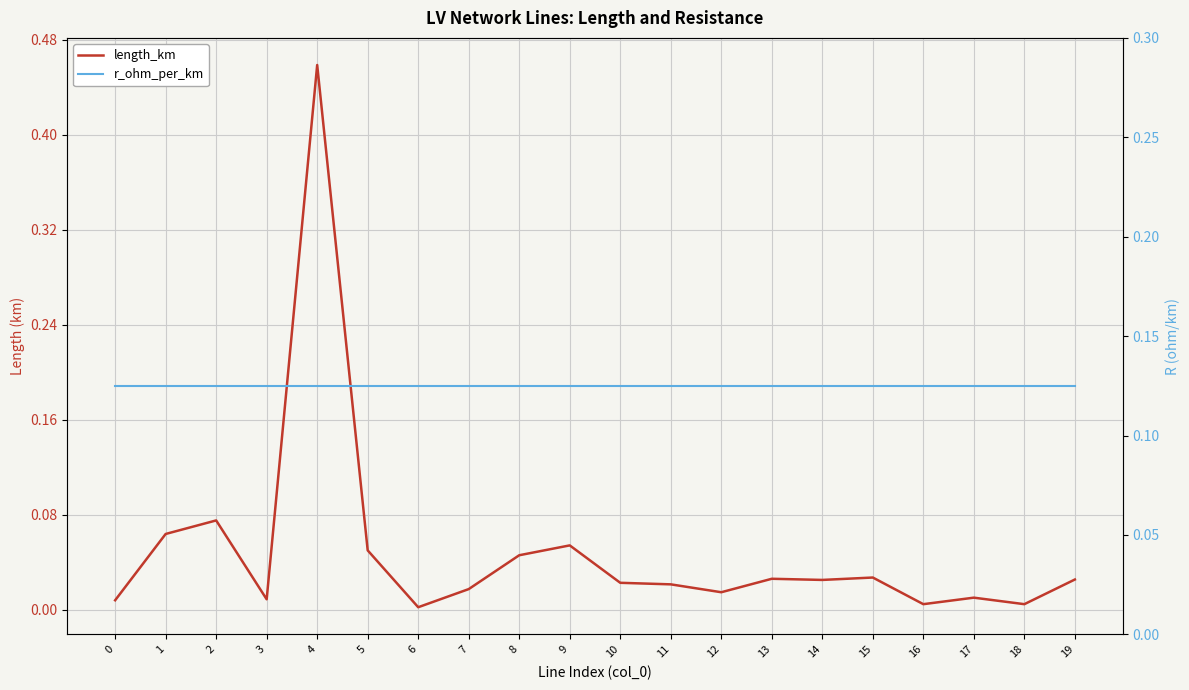

Which series ends up on top after the final intersection of r_ohm_per_km and length_km?

r_ohm_per_km